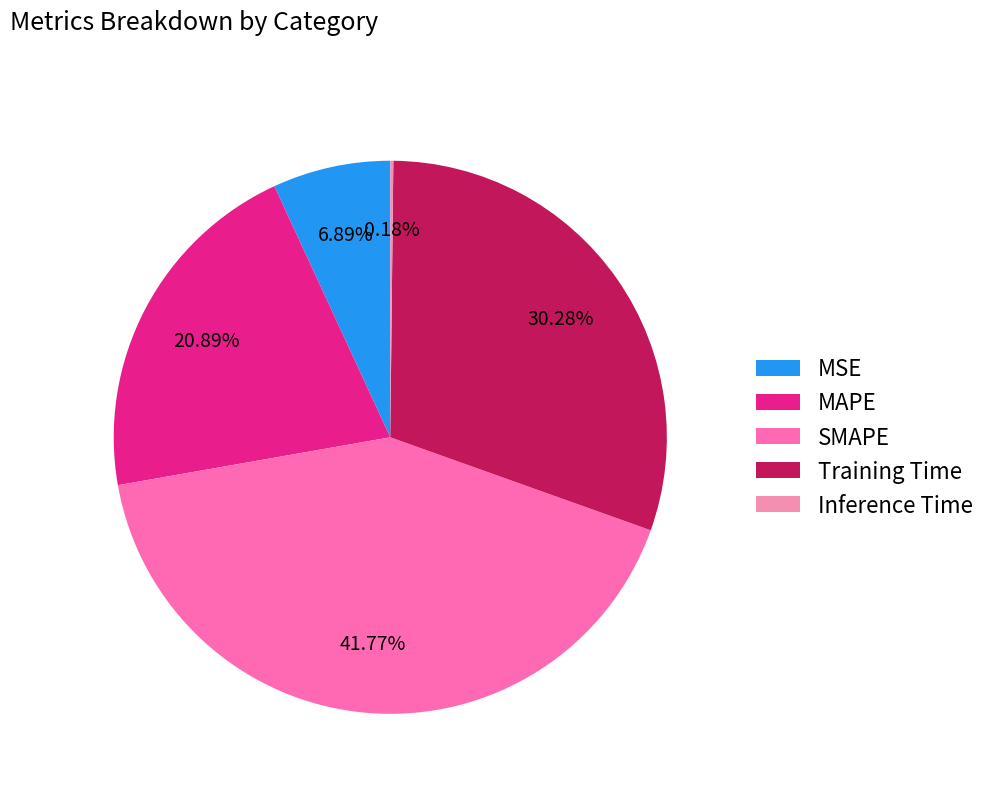

How many slices are in this pie chart?

5